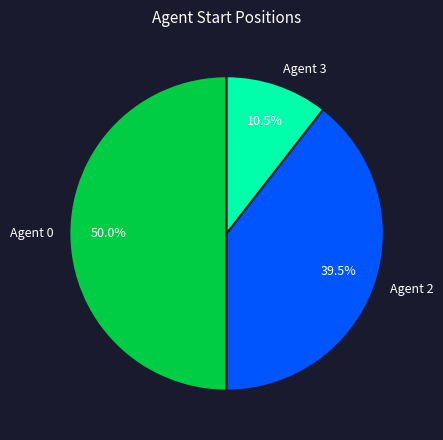

What is the smallest slice in the pie chart?

Agent 3